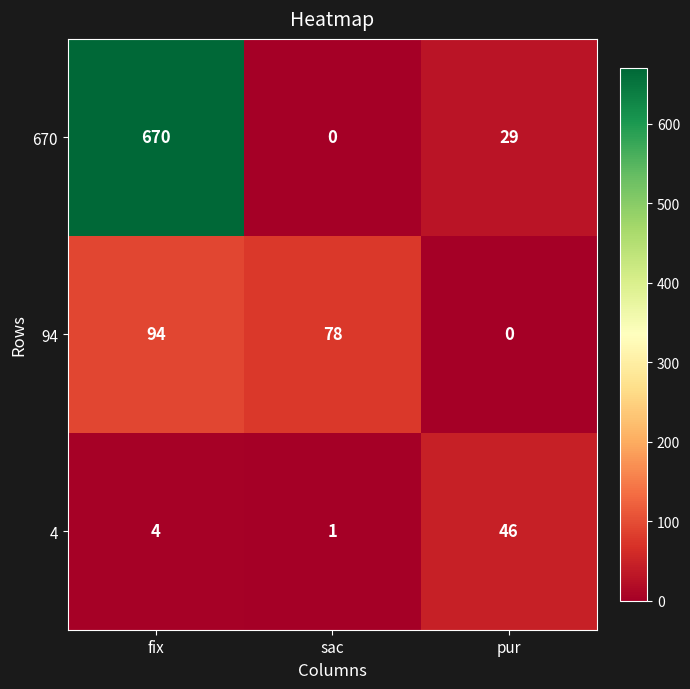

What is the sum of all 4 values?

51